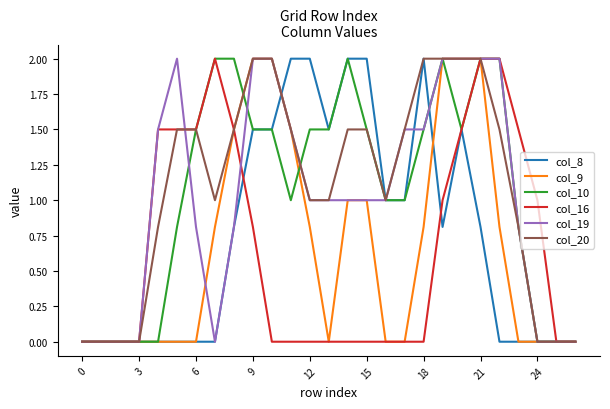

How many lines are shown in the chart?

6